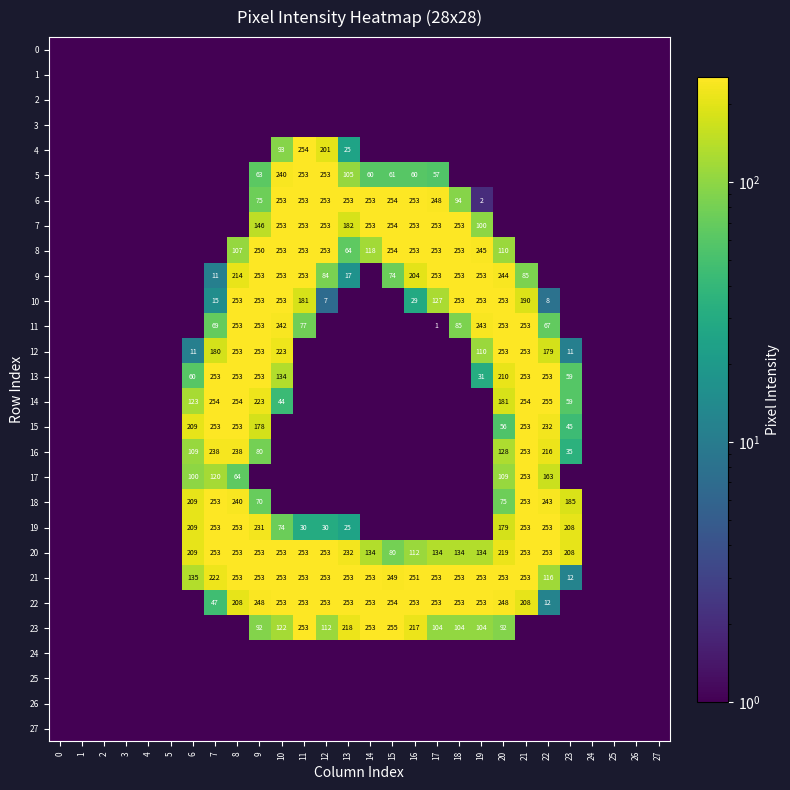

Is it true that 20 equals 134.0 at 19?

True